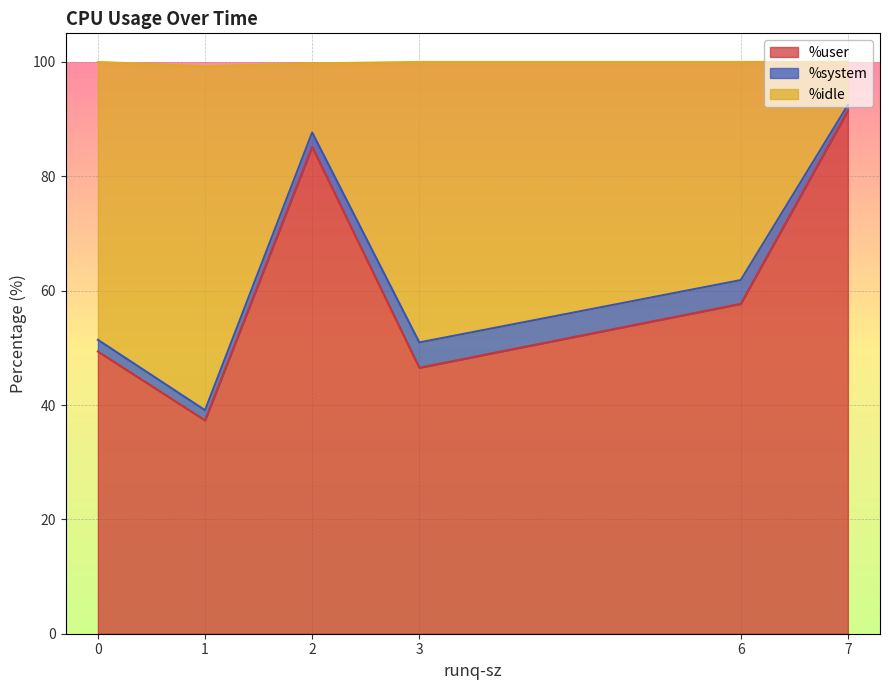

What is the total value across all series at 3?

100.0